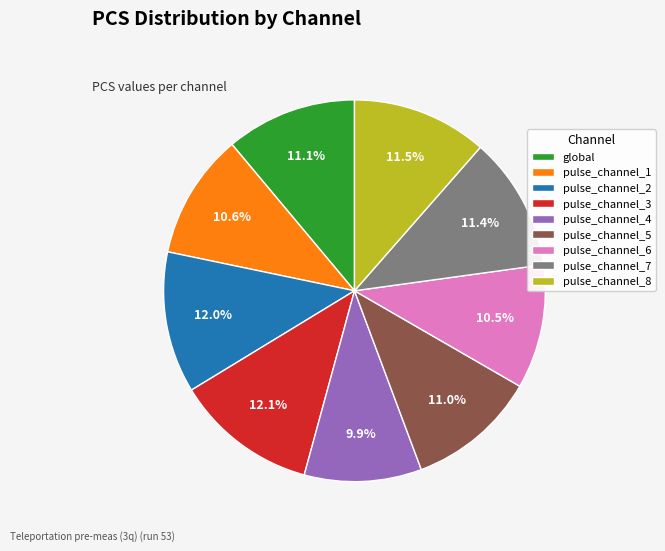

To the nearest percent, what is the difference between the largest and smallest slice percentages?

2%